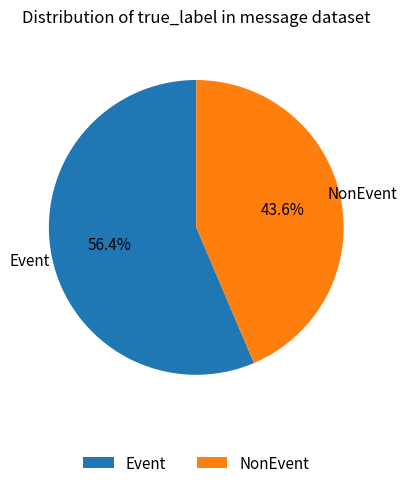

Which category has the smallest portion of the pie?

NonEvent